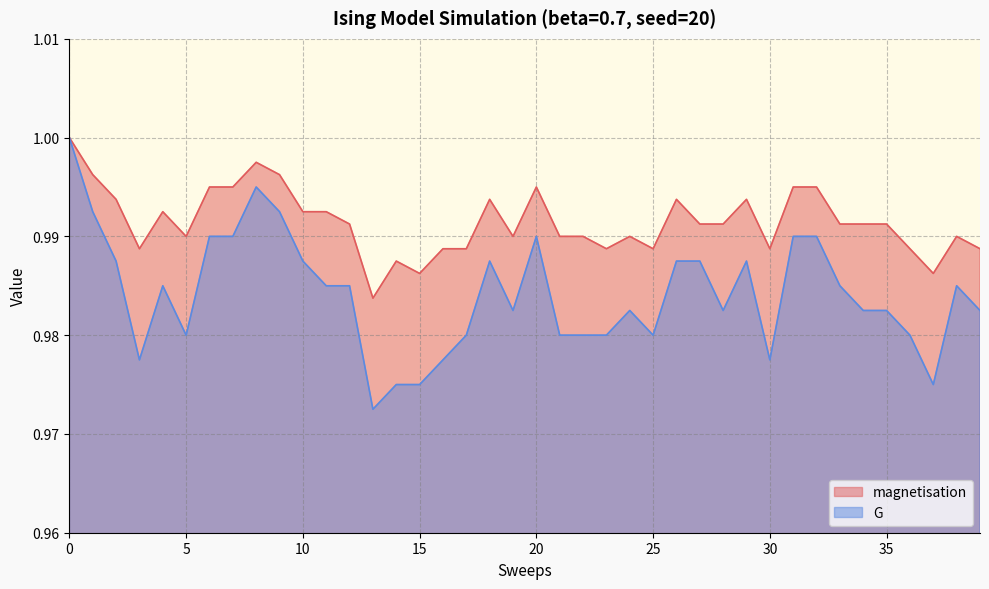

Rank the series by their maximum value, from lowest to highest.

magnetisation, G